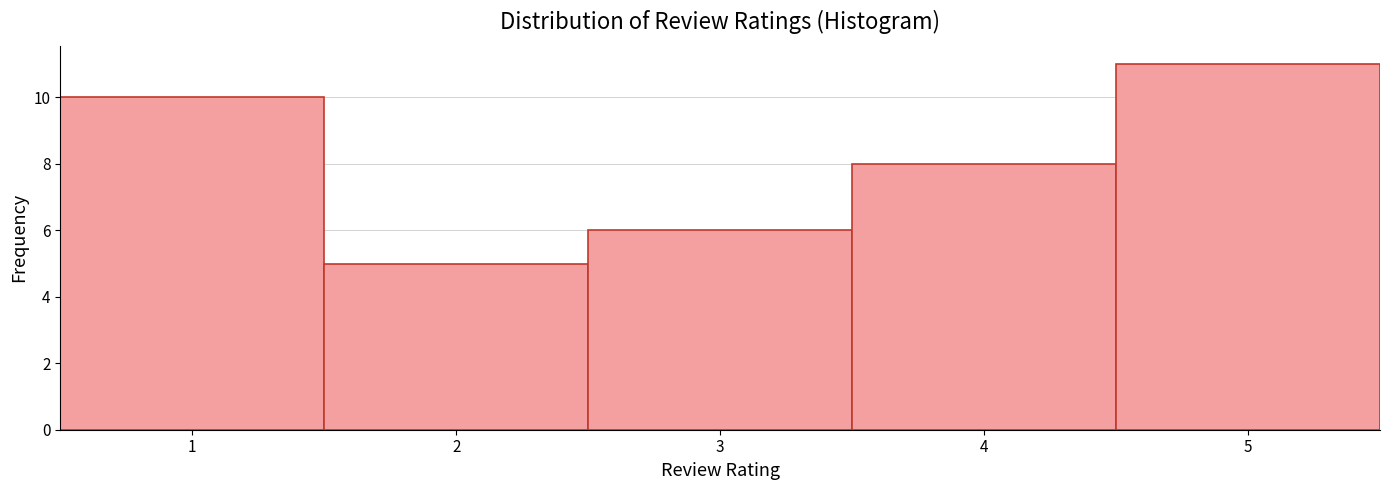

Reading left to right, list every bar in this chart as the range it spans on the x-axis followed by its height. The values are not printed on the chart, so give them approximately, as read against the axis.

0.5 to 1.5: 10
1.5 to 2.5: 5
2.5 to 3.5: 6
3.5 to 4.5: 8
4.5 to 5.5: 11